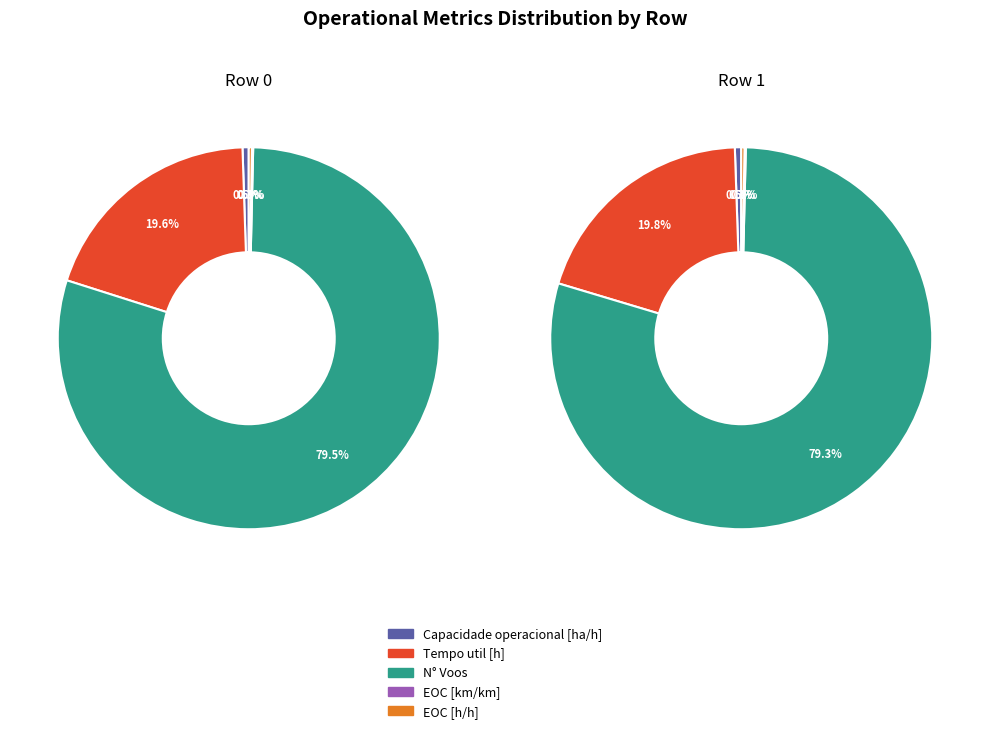

Which series has the widest spread of values?

N° Voos